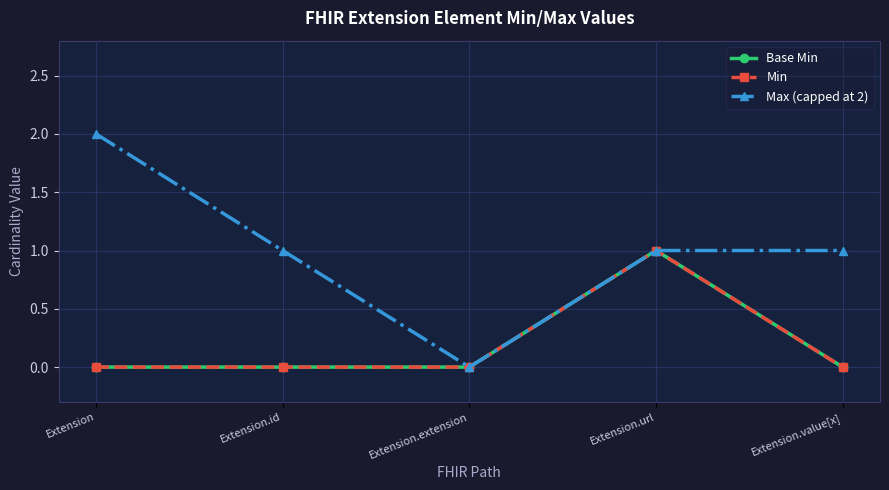

Is this an area chart (filled region under the line)?

No